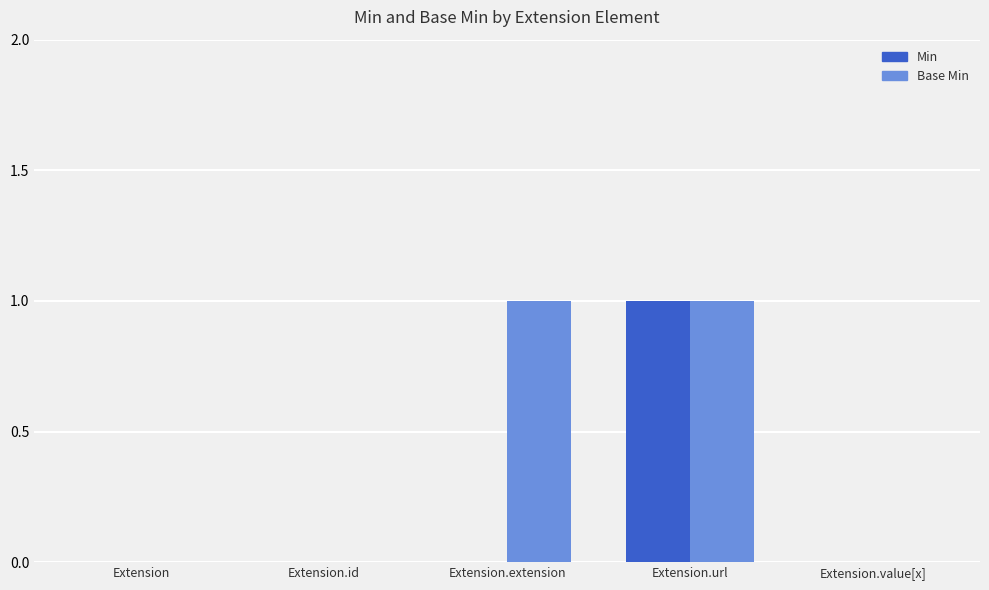

True or false: Min has a value of 1 at Extension.url.

True